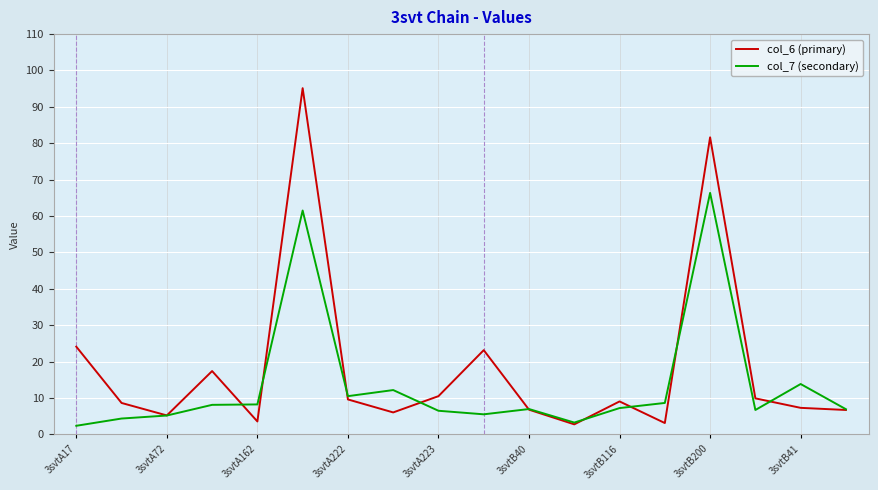

True or false: col_7 (secondary) and col_6 (primary) cross at least once.

True